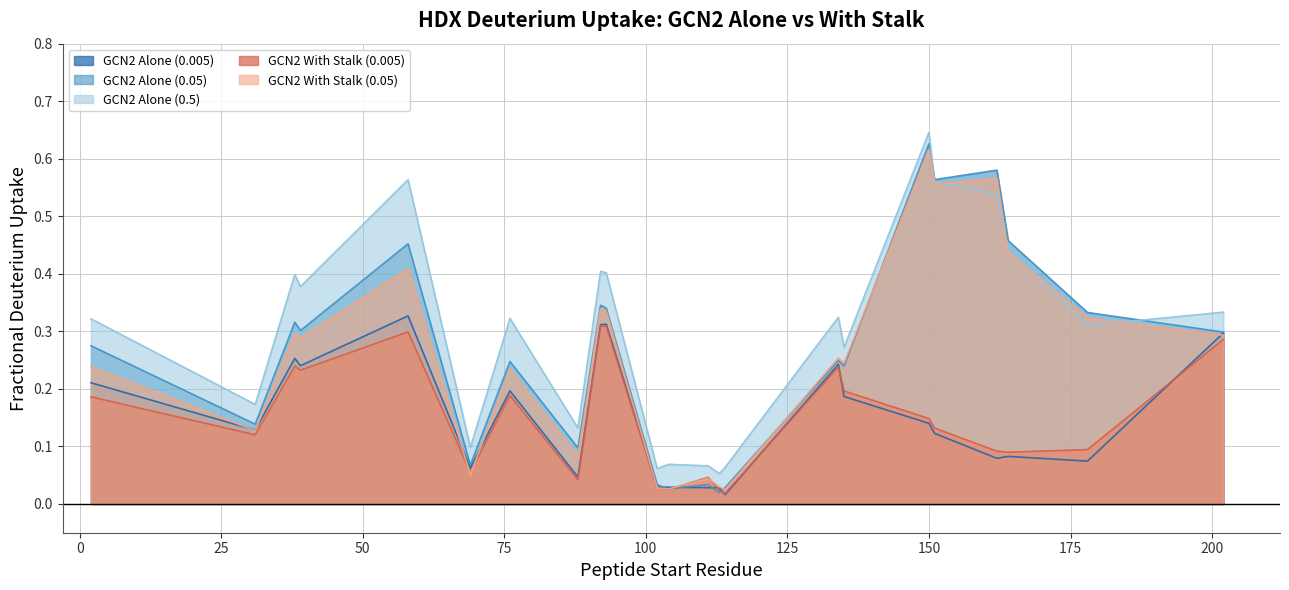

Reading left to right, transcribe all the data shown in this chart.

GCN2 Alone (0.005): 2=0.2	31=0.1	38=0.3	39=0.2	58=0.3	69=0.1	76=0.2	88=0.0	92=0.3	93=0.3	102=0.0	104=0.0	111=0.0	113=0.0	114=0.0	134=0.2	135=0.2	150=0.1	151=0.1	162=0.1	164=0.1	178=0.1	202=0.3
GCN2 Alone (0.05): 2=0.3	31=0.1	38=0.3	39=0.3	58=0.5	69=0.1	76=0.2	88=0.1	92=0.3	93=0.3	102=0.0	104=0.0	111=0.0	113=0.0	114=0.0	134=0.2	135=0.2	150=0.6	151=0.6	162=0.6	164=0.5	178=0.3	202=0.3
GCN2 Alone (0.5): 2=0.3	31=0.2	38=0.4	39=0.4	58=0.6	69=0.1	76=0.3	88=0.1	92=0.4	93=0.4	102=0.1	104=0.1	111=0.1	113=0.1	114=0.1	134=0.3	135=0.3	150=0.6	151=0.6	162=0.5	164=0.4	178=0.3	202=0.3
GCN2 With Stalk (0.005): 2=0.2	31=0.1	38=0.2	39=0.2	58=0.3	69=0.1	76=0.2	88=0.0	92=0.3	93=0.3	102=0.0	104=0.0	111=0.0	113=0.0	114=0.0	134=0.2	135=0.2	150=0.1	151=0.1	162=0.1	164=0.1	178=0.1	202=0.3
GCN2 With Stalk (0.05): 2=0.2	31=0.1	38=0.3	39=0.3	58=0.4	69=0.1	76=0.2	88=0.1	92=0.3	93=0.3	102=0.0	104=0.0	111=0.0	113=0.0	114=0.0	134=0.3	135=0.2	150=0.6	151=0.6	162=0.6	164=0.4	178=0.3	202=0.3